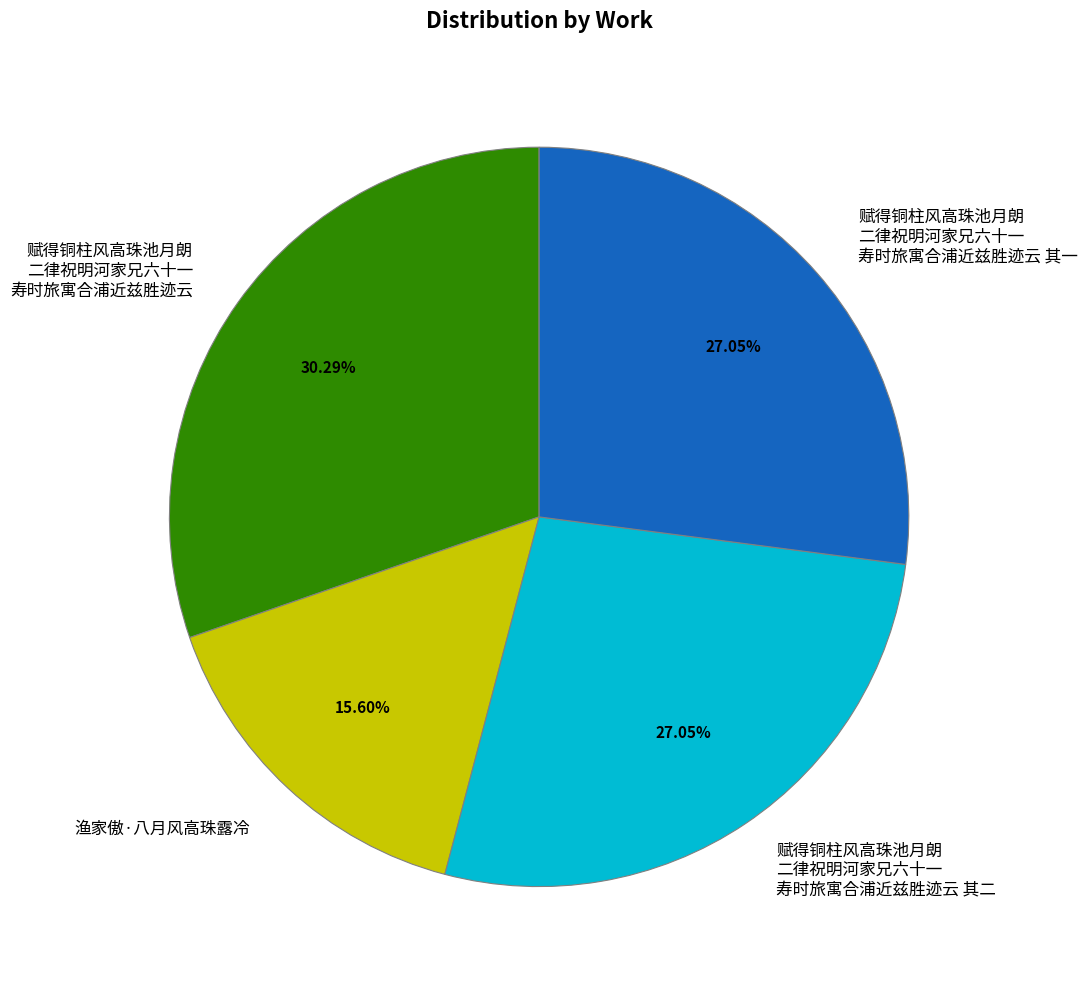

Does any single category account for the majority?

No